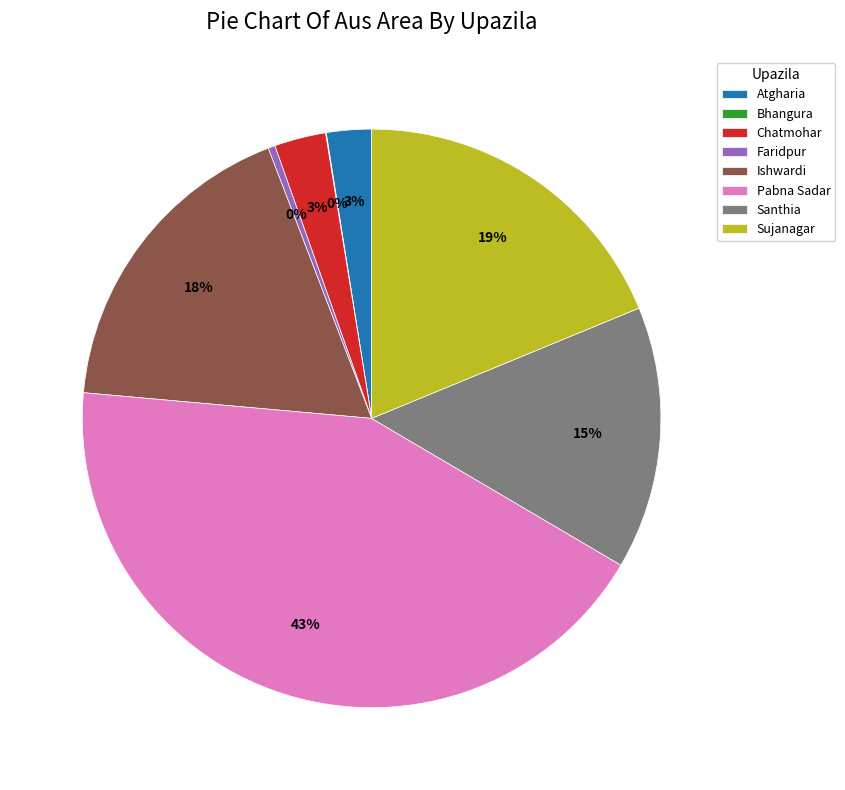

To the nearest percent, what portion does Sujanagar represent?

19%